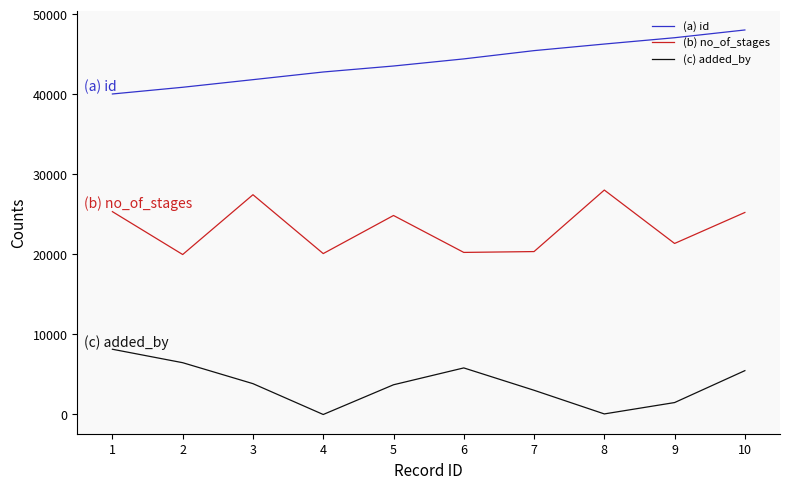

What is the difference between the highest and lowest values at 3?

38014.2